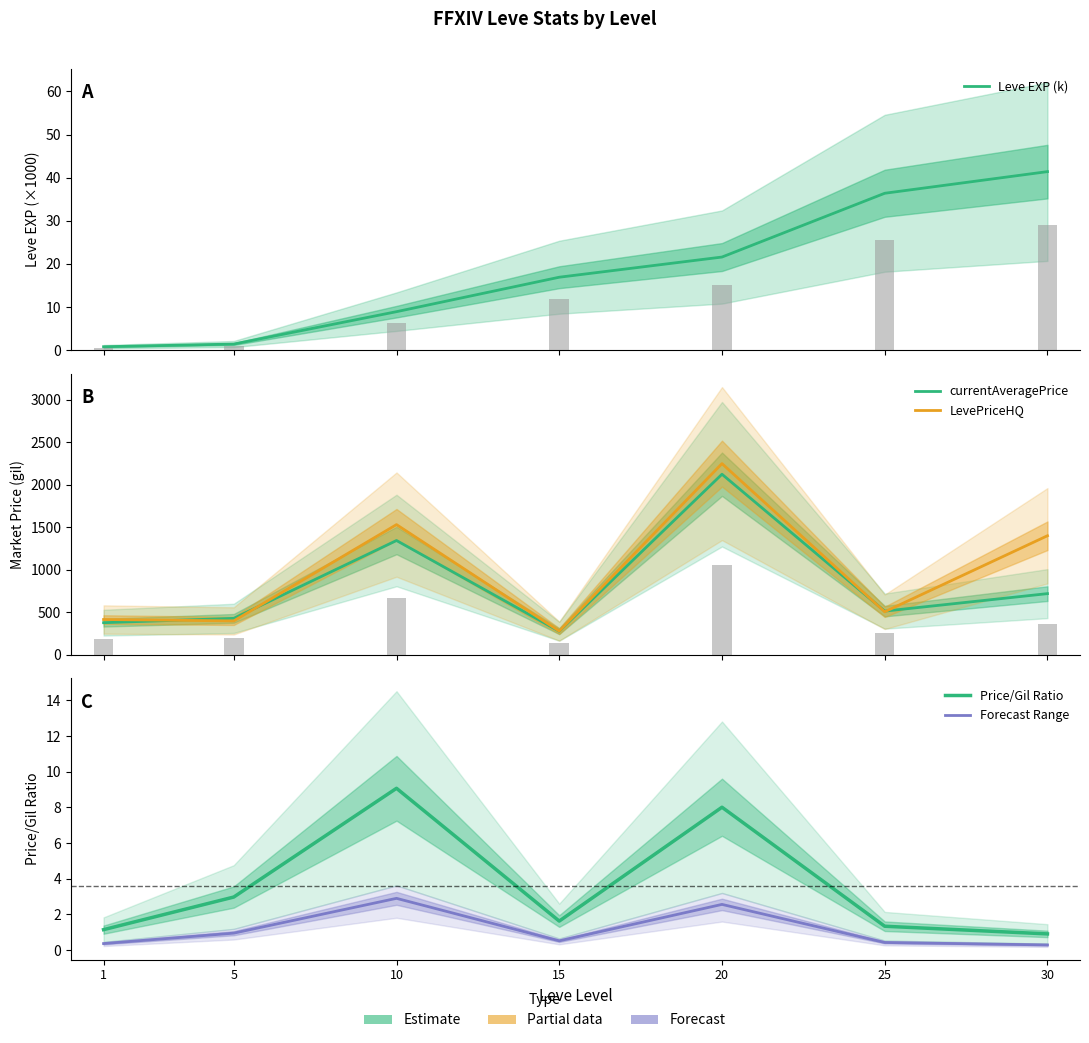

Where is Price/Gil Ratio nearest to the value 4?

5